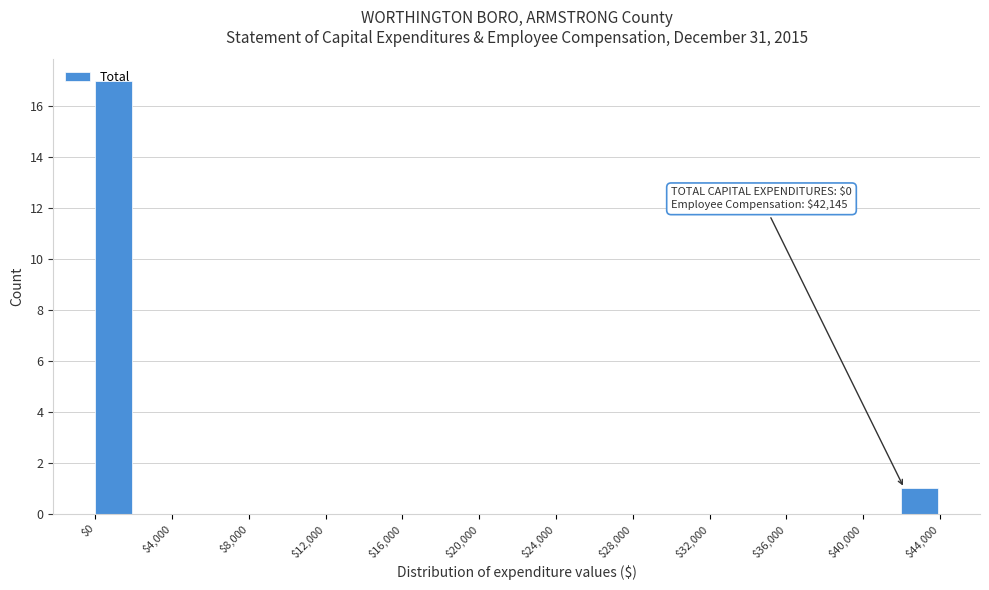

Over which range of the x-axis is the bar tallest?

0 to 2000